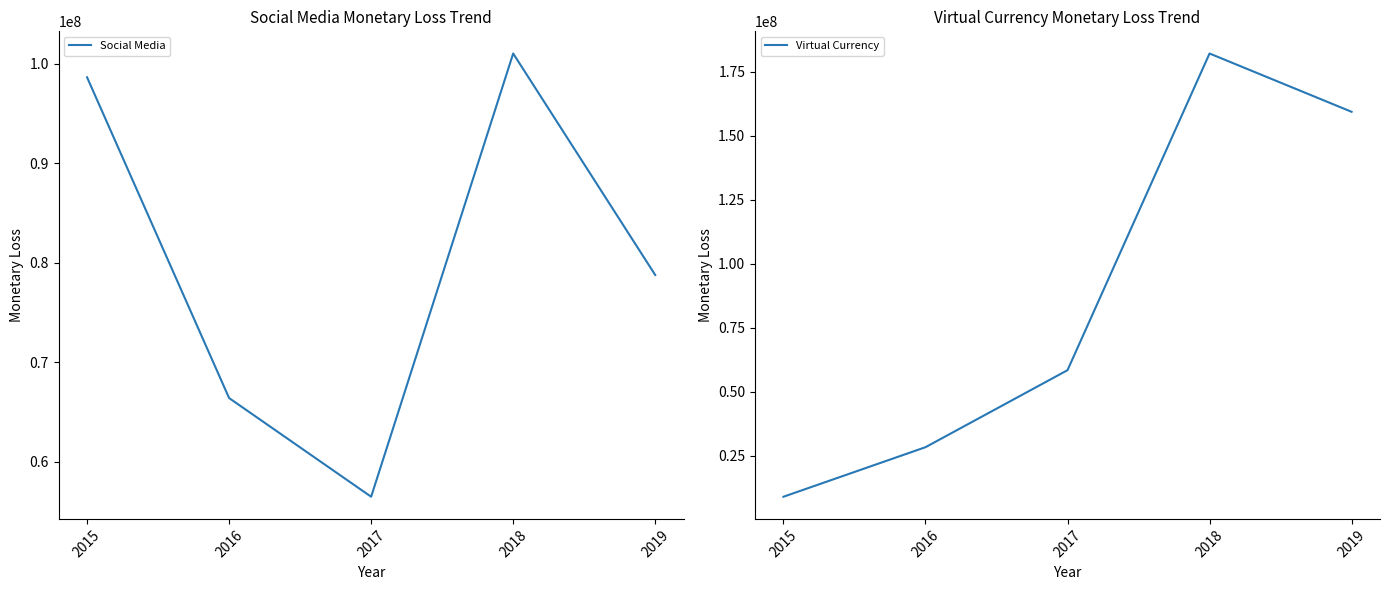

What is the sum of all Social Media values?

401353692